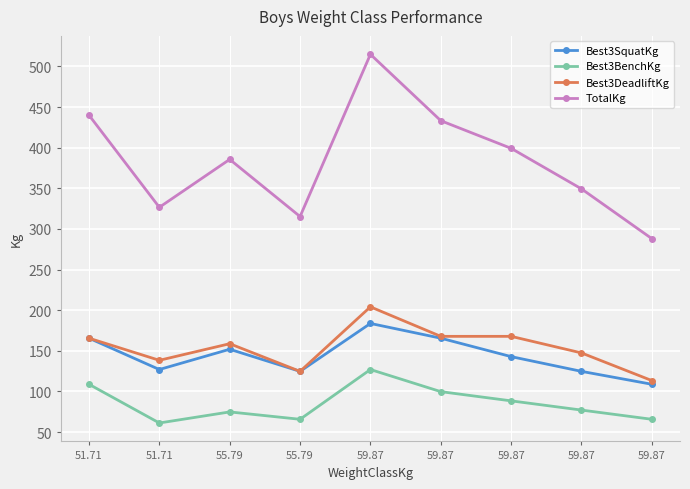

Does the chart display data point markers on the line(s)?

Yes